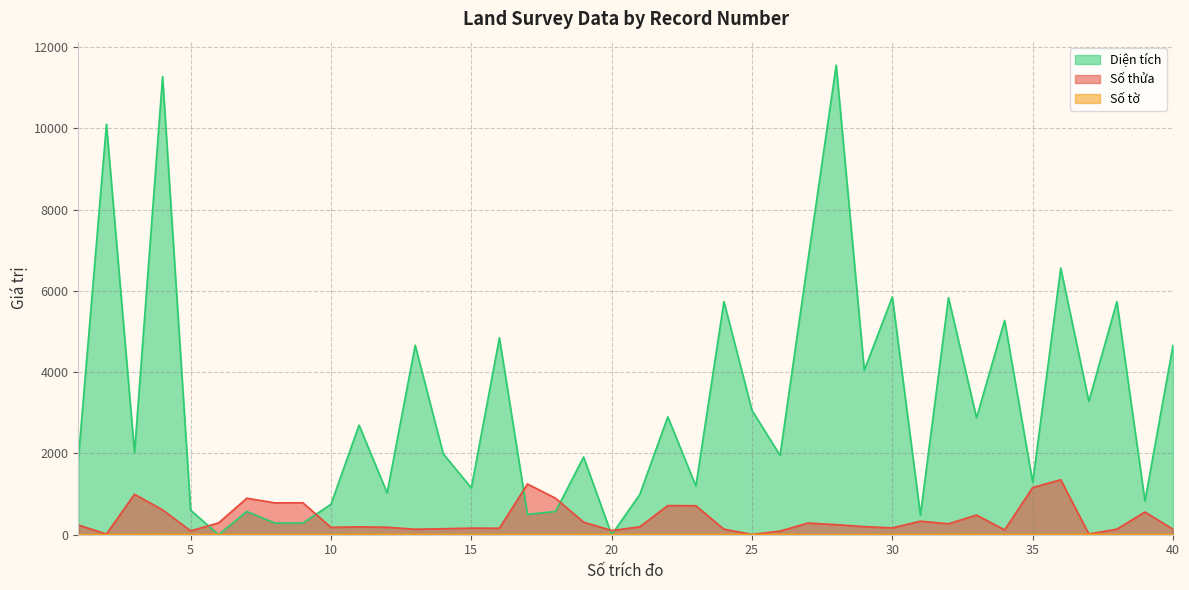

Reading left to right, extract all data points from this chart.

Số thửa: 1=239.0	2=17.0	3=996.0	4=612.0	5=95.0	6=292.0	7=898.0	8=784.0	9=786.0	10=182.0	11=194.0	12=184.0	13=135.0	14=148.0	15=162.0	16=160.0	17=1248.0	18=898.0	19=310.0	20=104.0	21=194.0	22=717.0	23=713.0	24=137.0	25=6.0	26=90.0	27=288.0	28=248.0	29=199.0	30=168.0	31=333.0	32=269.0	33=484.0	34=119.0	35=1161.0	36=1353.0	37=19.0	38=137.0	39=559.0	40=135.0
Số tờ: 1=3.0	2=3.0	3=7.0	4=10.0	5=6.0	6=6.0	7=6.0	8=6.0	9=6.0	10=6.0	11=8.0	12=8.0	13=7.0	14=6.0	15=6.0	16=6.0	17=6.0	18=6.0	19=8.0	20=6.0	21=7.0	22=6.0	23=6.0	24=6.0	25=2.0	26=10.0	27=3.0	28=3.0	29=4.0	30=7.0	31=4.0	32=10.0	33=7.0	34=6.0	35=6.0	36=6.0	37=10.0	38=6.0	39=7.0	40=7.0
Diện tích: 1=1872.2	2=10098.7	3=2015.4	4=11268.8	5=603.9	6=0.0	7=572.0	8=287.6	9=288.1	10=749.2	11=2696.2	12=1028.5	13=4660.5	14=1990.1	15=1151.9	16=4844.2	17=502.0	18=572.0	19=1911.5	20=0.0	21=988.8	22=2901.3	23=1199.9	24=5735.3	25=3060.1	26=1953.2	27=6788.3	28=11552.0	29=4046.7	30=5850.0	31=483.2	32=5832.8	33=2877.8	34=5272.1	35=1290.0	36=6559.3	37=3280.1	38=5735.3	39=829.1	40=4660.5